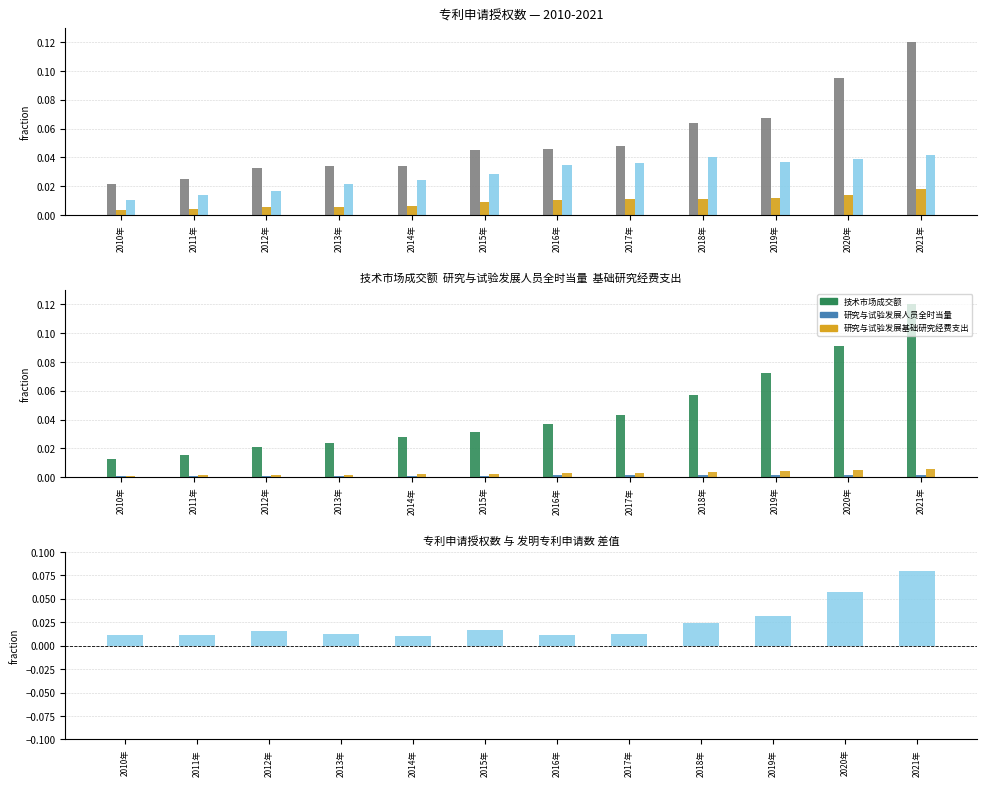

Rank the series at 2017年 from lowest to highest value.

研究与试验发展人员全时当量, 研究与试验发展基础研究经费支出, 发明专利申请授权数, 发明专利申请数, 技术市场成交额, 专利申请授权数